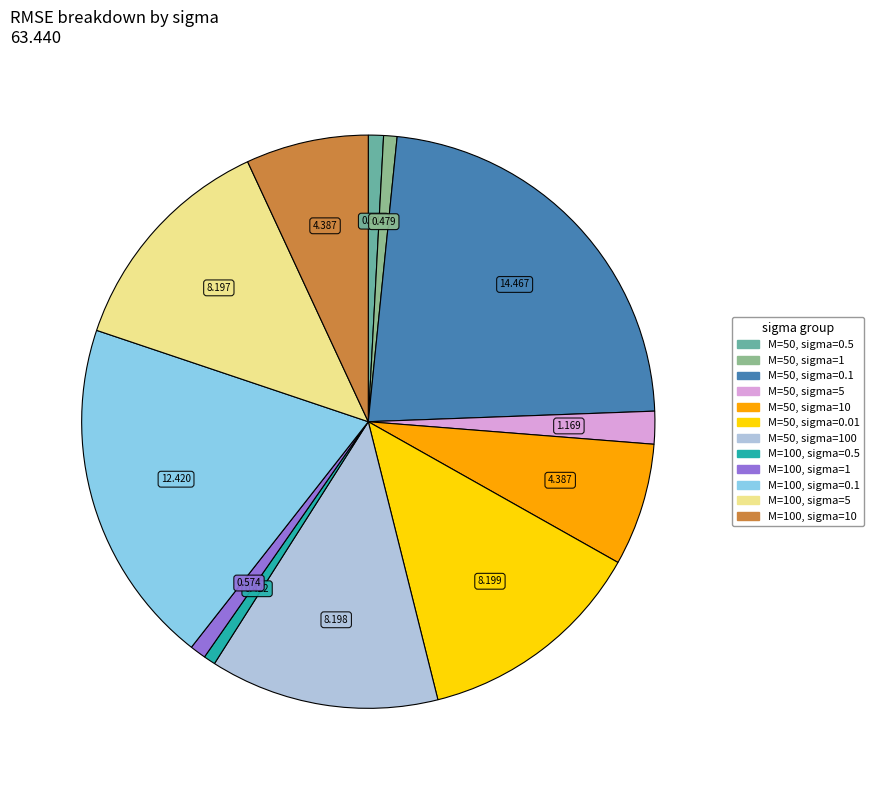

Is there a majority slice in this chart?

No